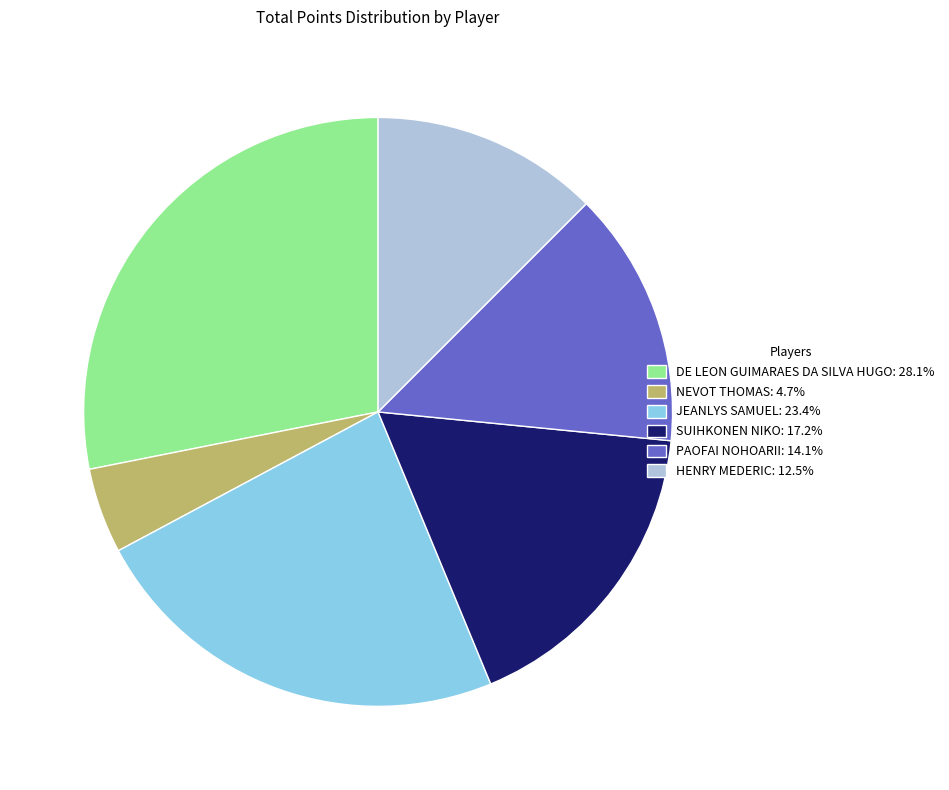

How many slices are in this pie chart?

6